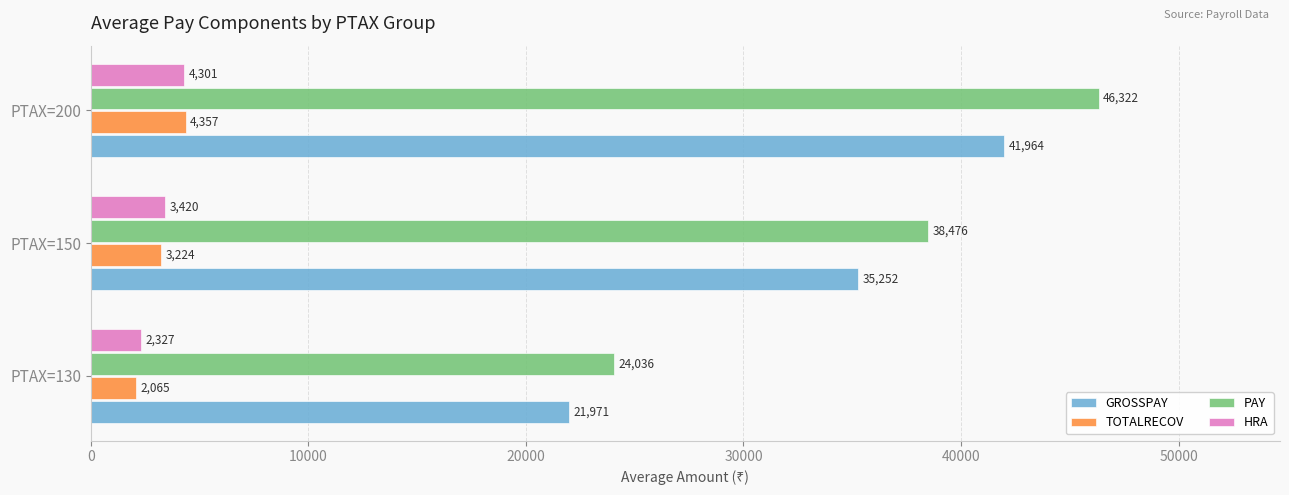

List the labels in order of HRA value, largest first.

PTAX=200, PTAX=150, PTAX=130